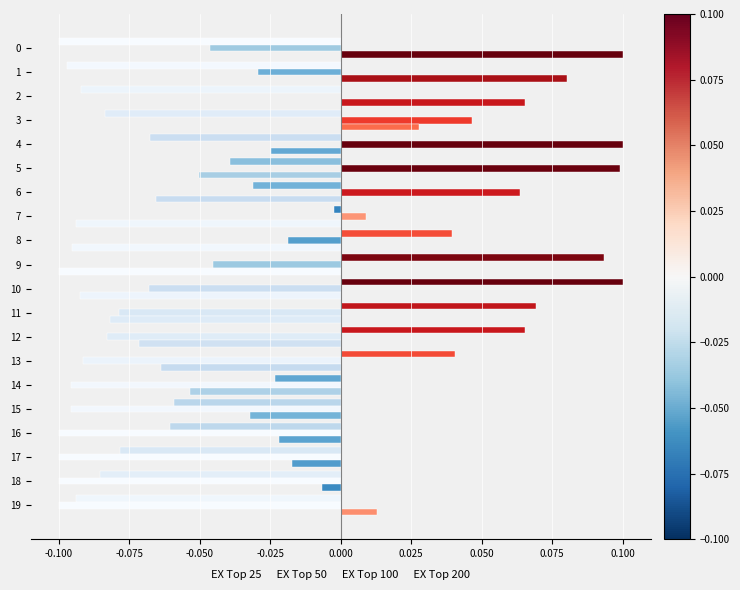

How many series are shown in this chart?

3